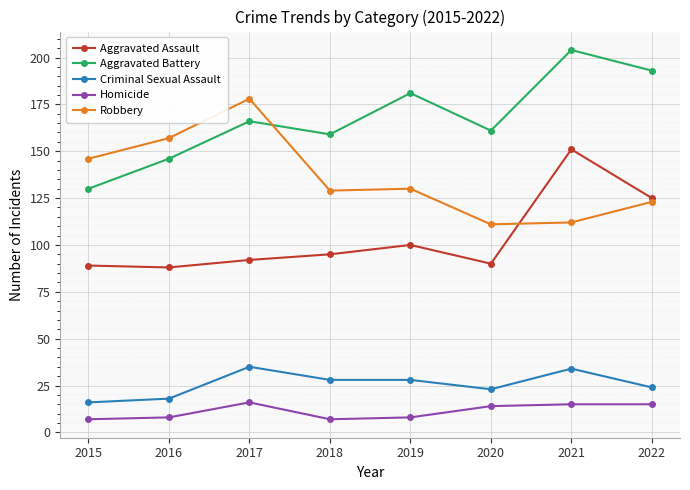

True or false: Homicide and Aggravated Assault intersect in this chart.

False